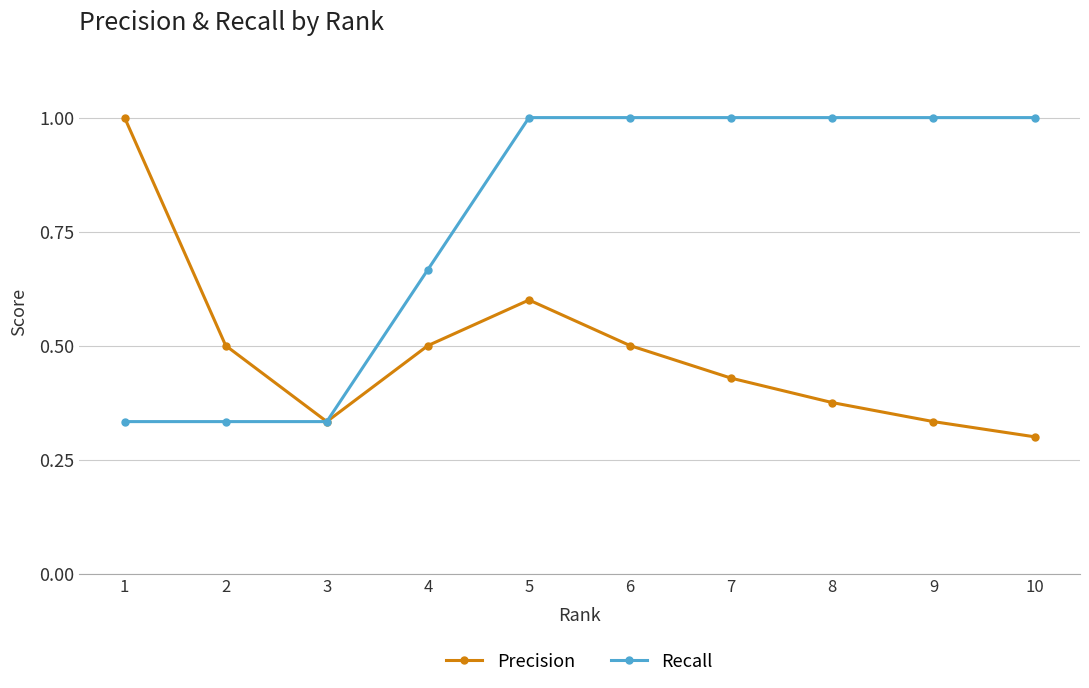

Is the value of Recall at 7 greater than the value of Precision at 9?

Yes